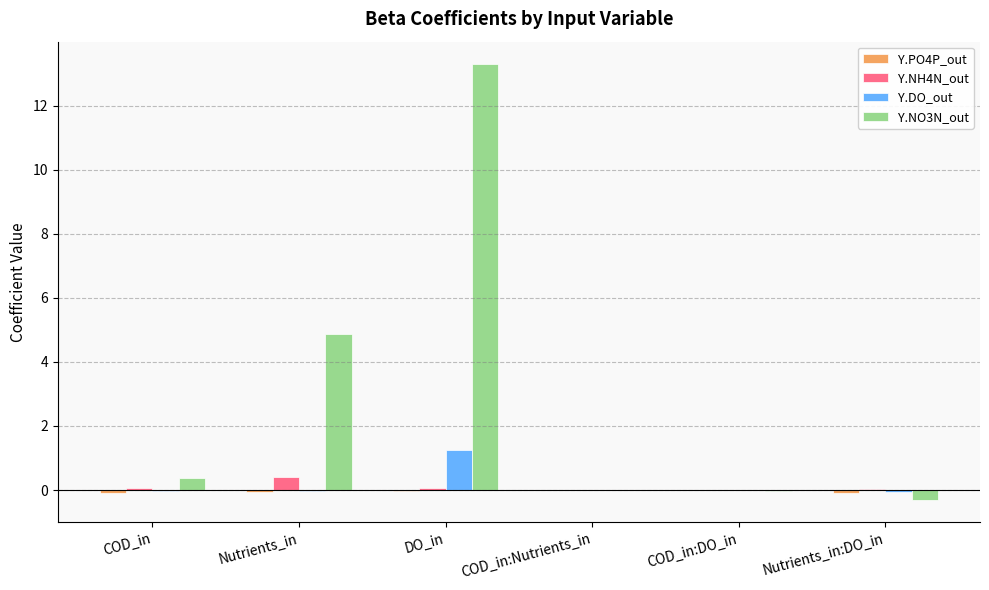

At which category is the sum across all series the highest?

DO_in